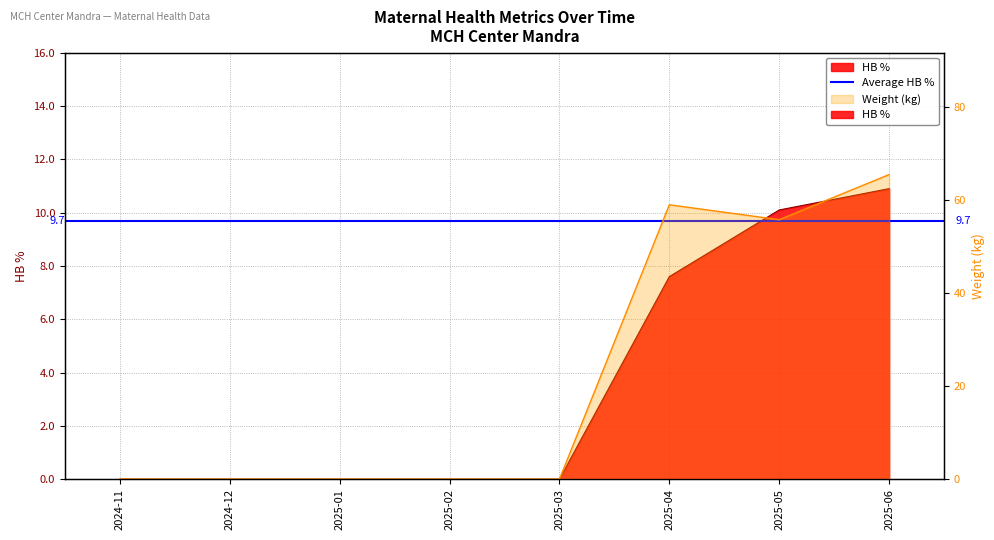

List the series in order of their peak value, lowest first.

HB %, Weight